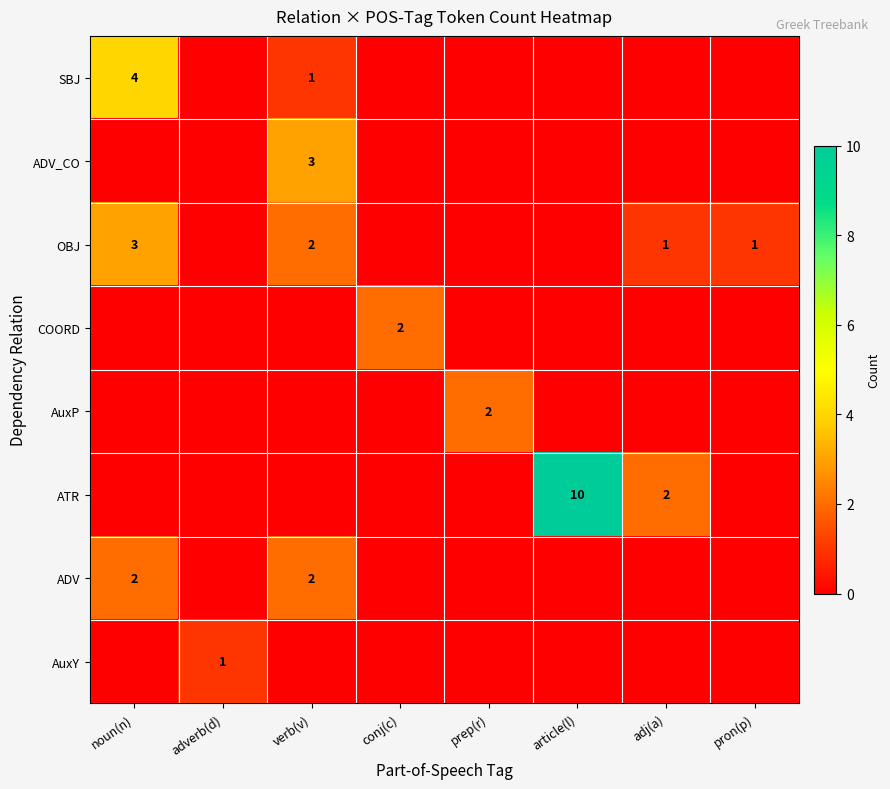

How many series are shown in this chart?

8